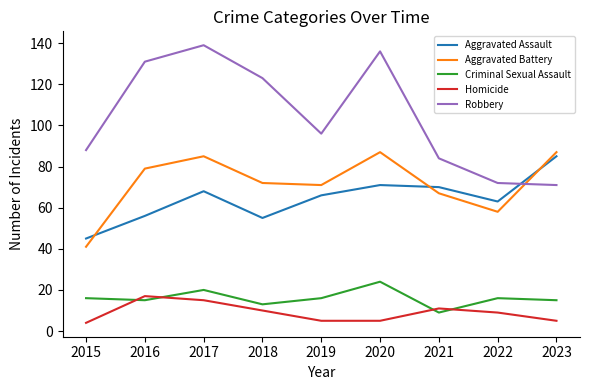

Rank the series by their maximum value, from highest to lowest.

Robbery, Aggravated Battery, Aggravated Assault, Criminal Sexual Assault, Homicide